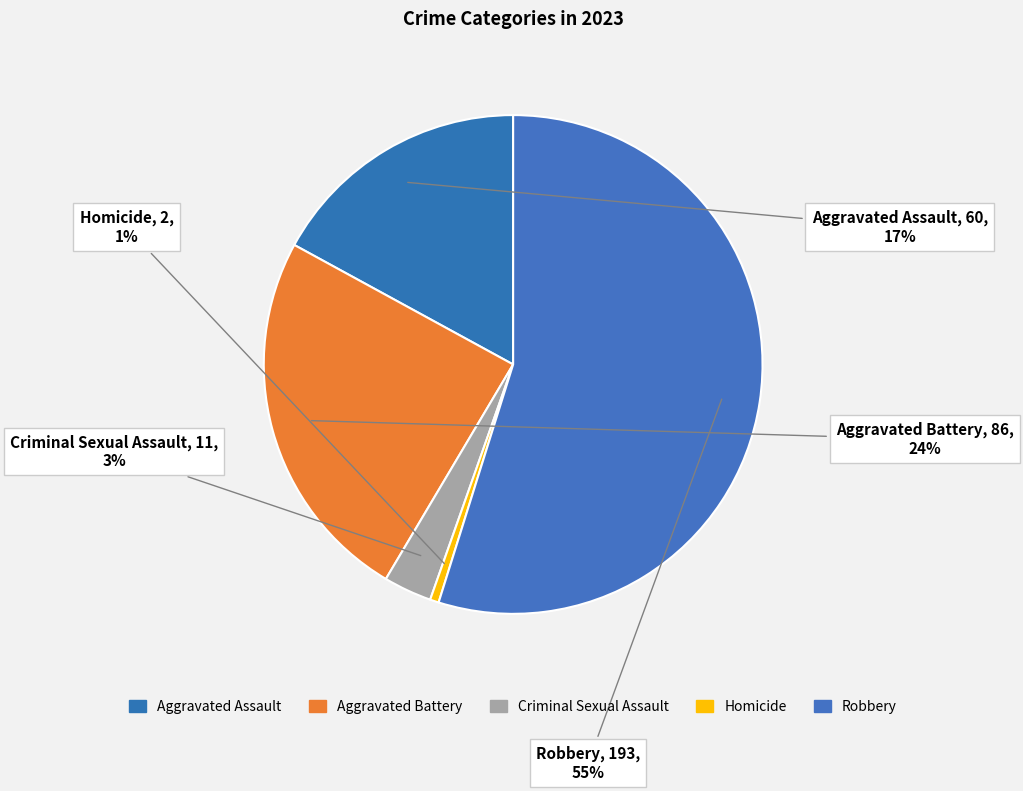

How many segments does this pie chart have?

5